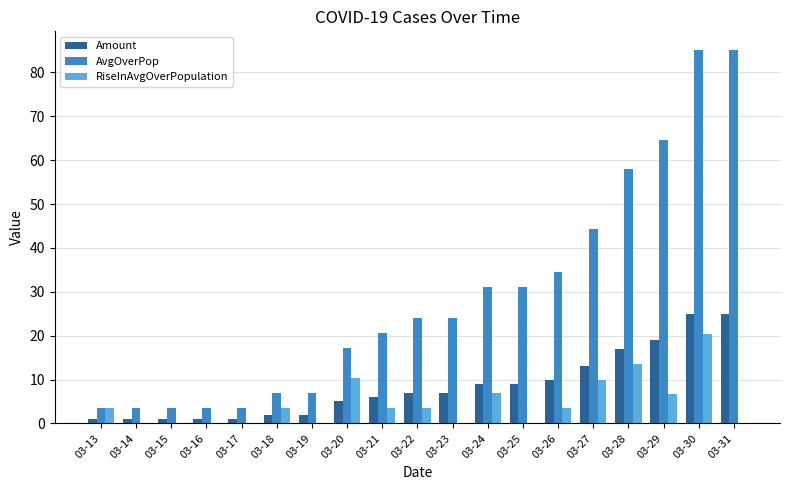

Is it true that AvgOverPop equals 24.1 at 03-22?

True